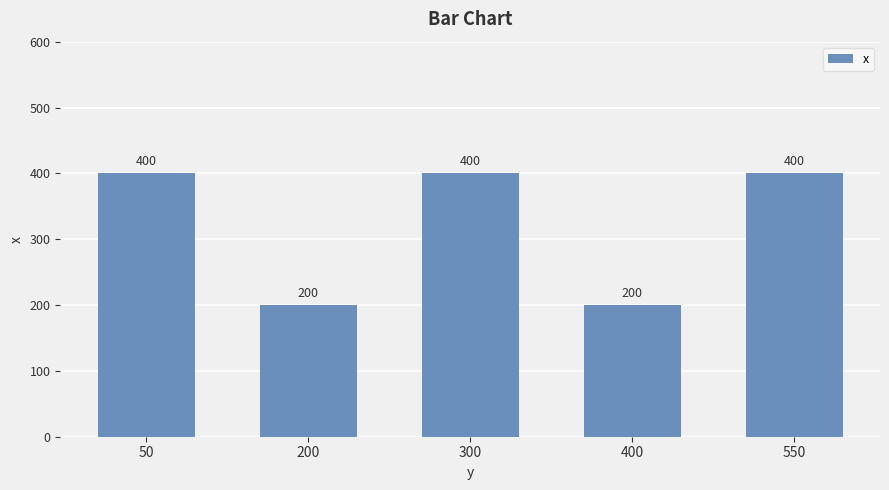

What is the sum of all values?

1600